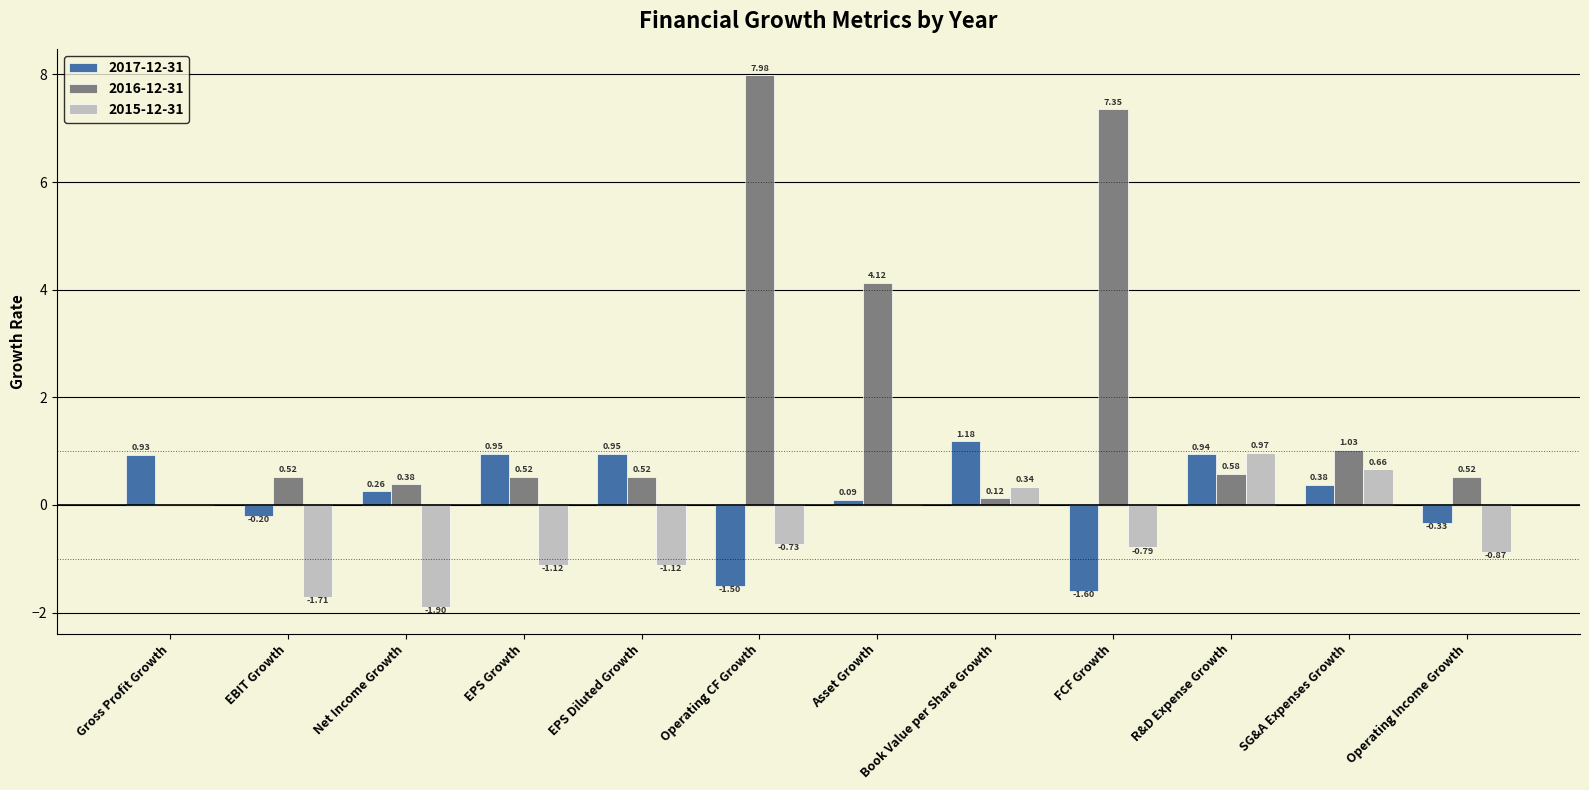

Which series changed the most between Asset Growth and FCF Growth?

2016-12-31